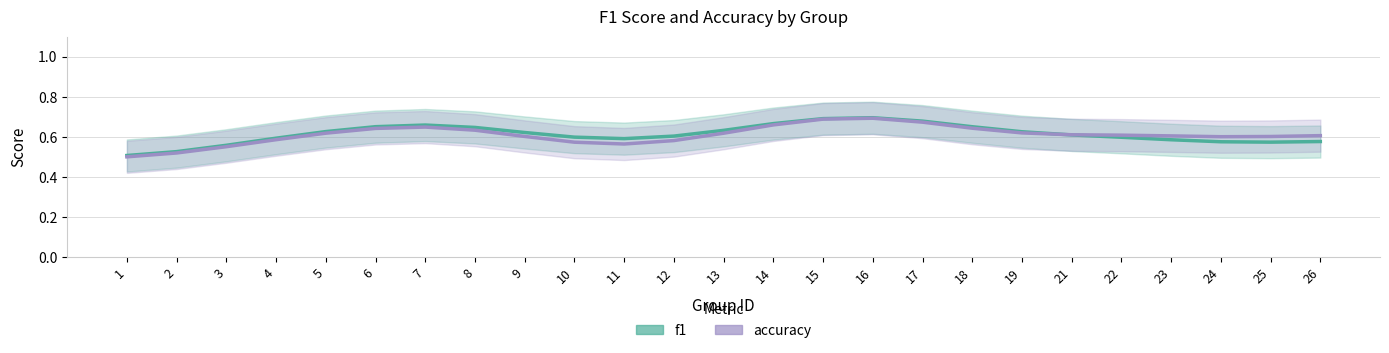

Reading left to right, what are all the values shown in this chart?

f1: 1=0.5	2=0.5	3=0.6	4=0.6	5=0.6	6=0.7	7=0.7	8=0.6	9=0.6	10=0.6	11=0.6	12=0.6	13=0.6	14=0.7	15=0.7	16=0.7	17=0.7	18=0.7	19=0.6	21=0.6	22=0.6	23=0.6	24=0.6	25=0.6	26=0.6
accuracy: 1=0.5	2=0.5	3=0.6	4=0.6	5=0.6	6=0.6	7=0.6	8=0.6	9=0.6	10=0.6	11=0.6	12=0.6	13=0.6	14=0.7	15=0.7	16=0.7	17=0.7	18=0.6	19=0.6	21=0.6	22=0.6	23=0.6	24=0.6	25=0.6	26=0.6